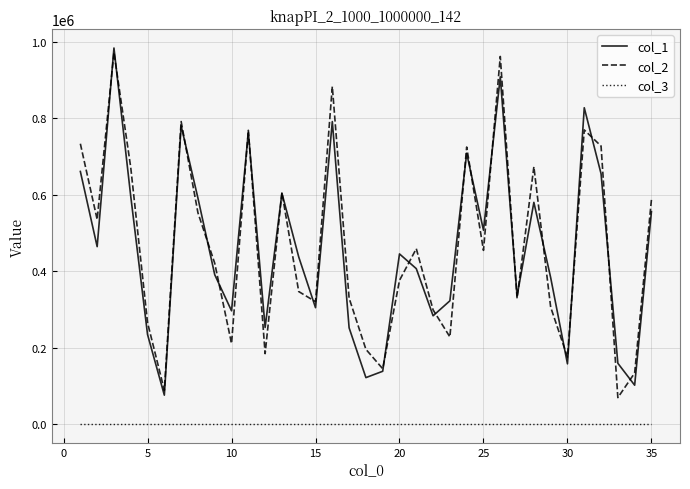

True or false: col_2 and col_3 cross at least once.

False